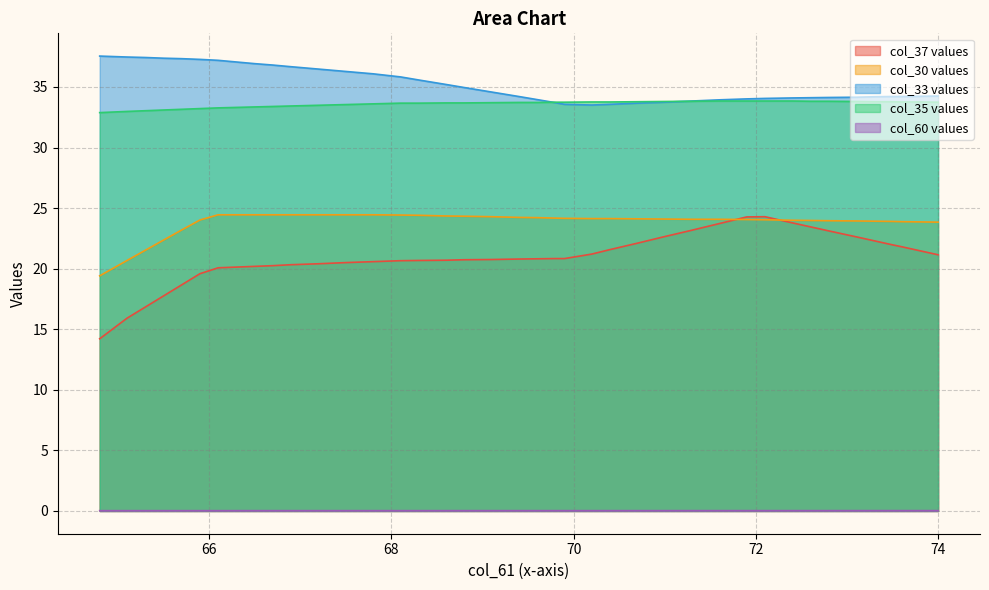

True or false: col_60 and col_33 cross at least once.

False